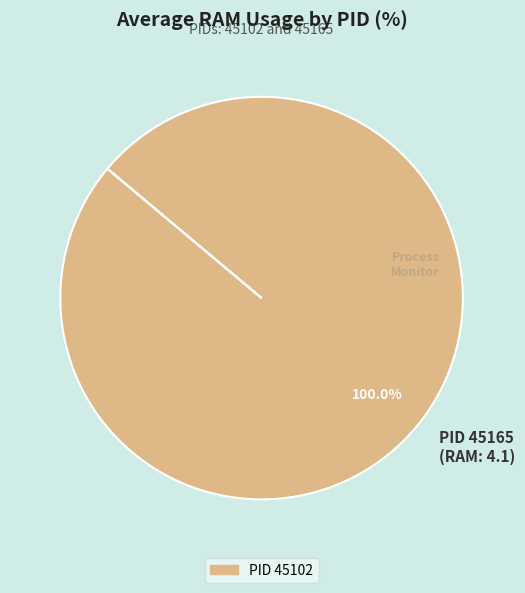

Which slice represents more than half of the pie?

PID 45165 (RAM: 4.1)